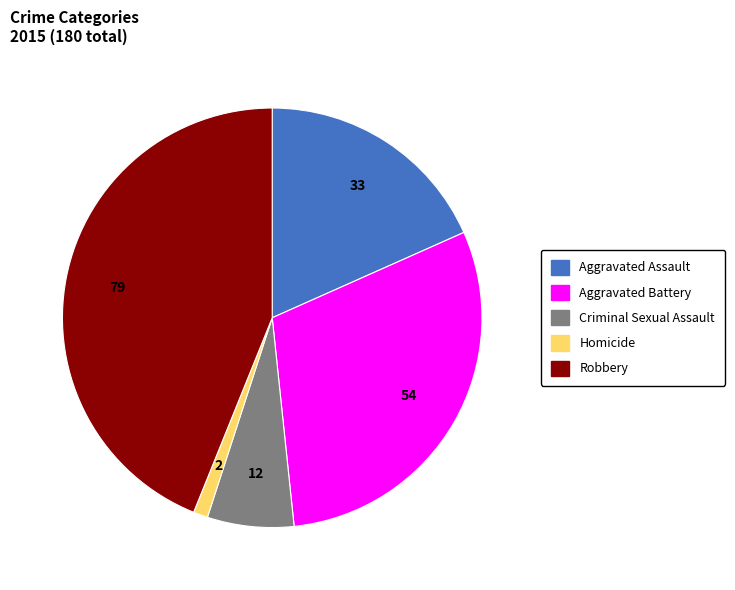

Which slice is the largest?

Robbery